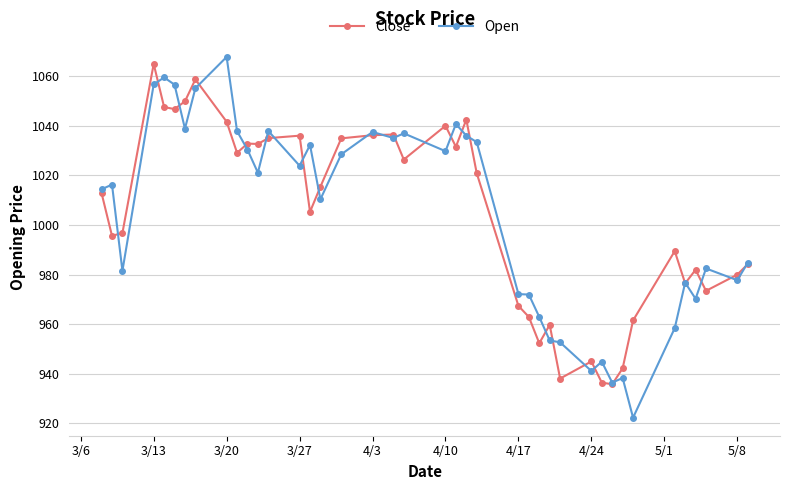

At how many categories does at least one series exceed 995?

24